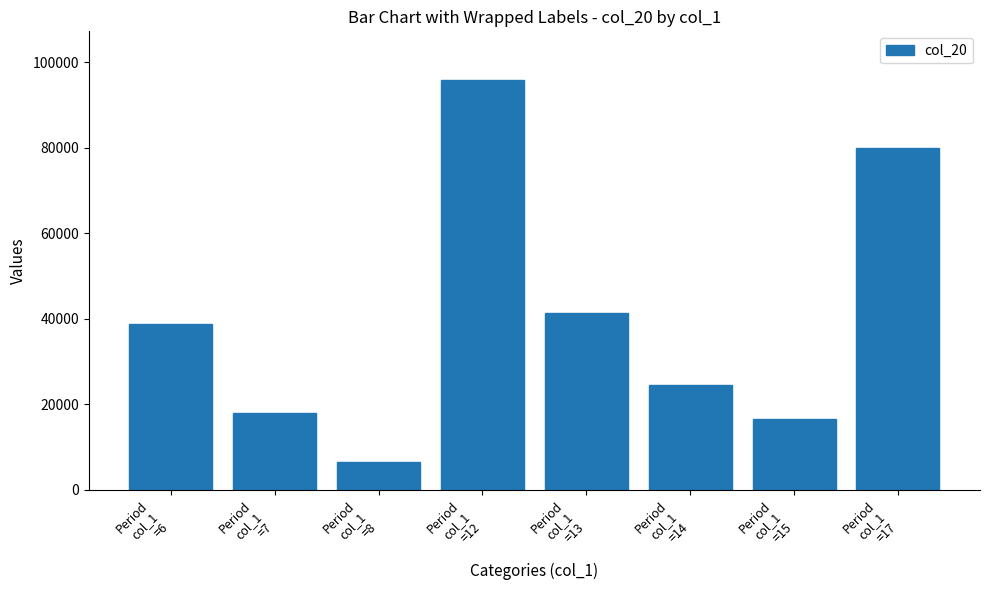

Between Period
col_1
=12 and Period
col_1
=6, which is larger?

Period
col_1
=12